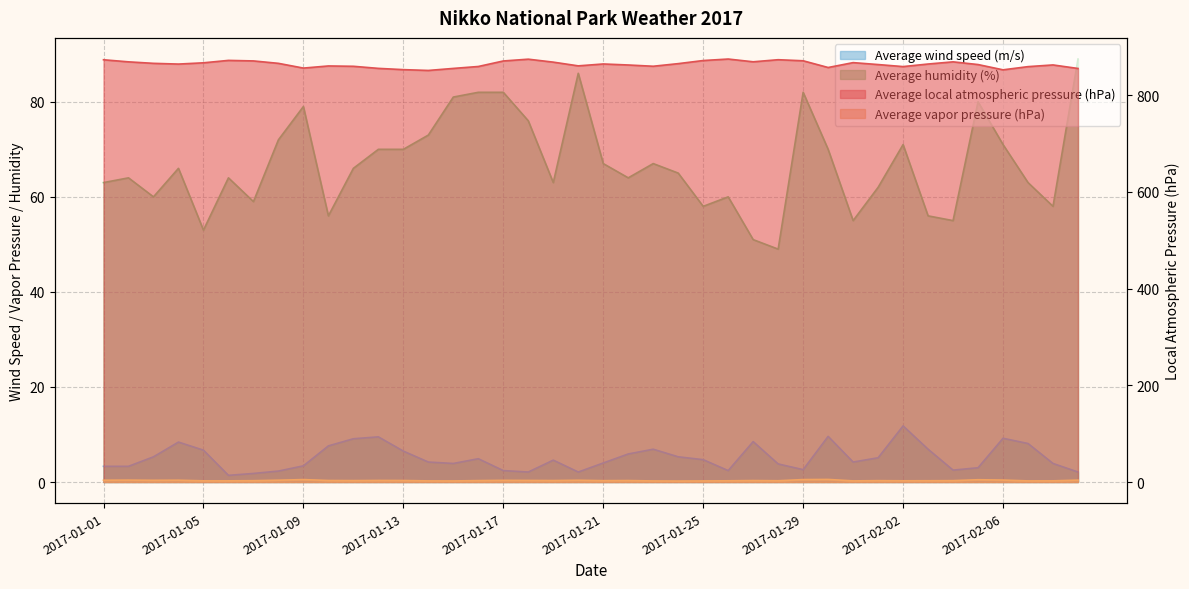

At which label does Average vapor pressure (hPa) reach its minimum?

2017-01-24